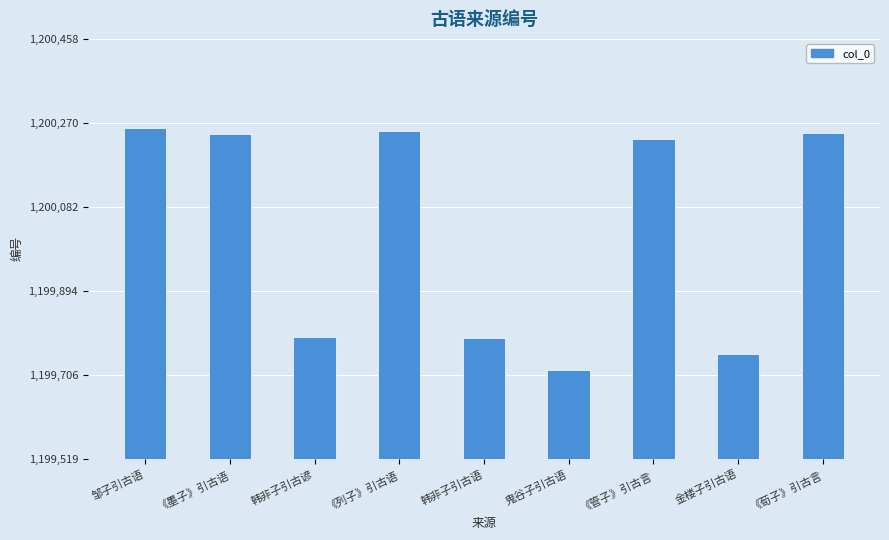

How many data points does each series have?

9